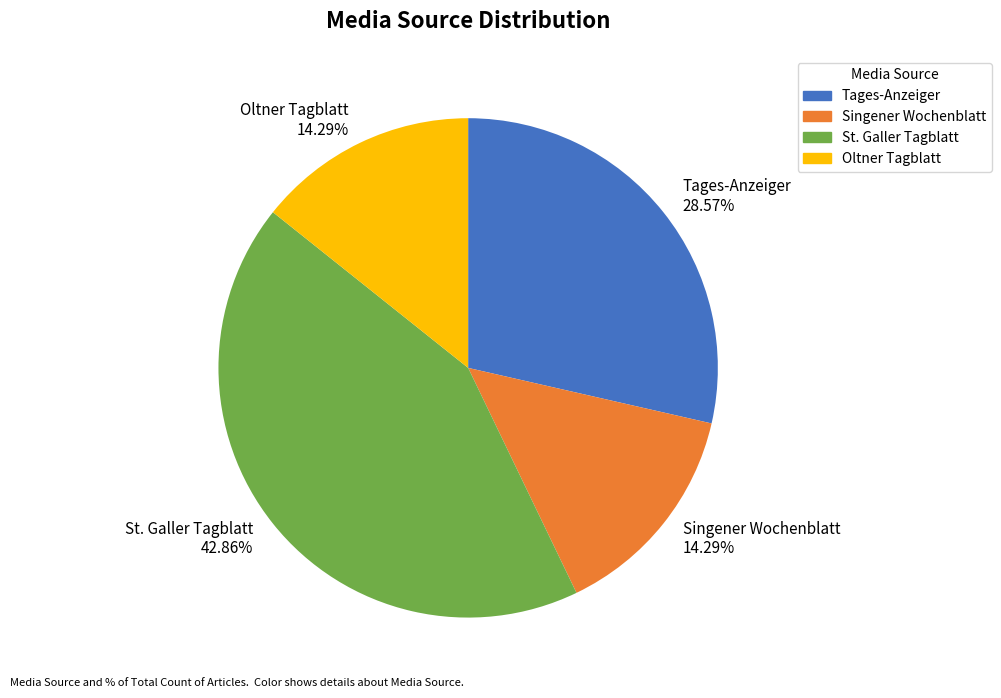

Which category has the biggest portion of the pie?

St. Galler Tagblatt